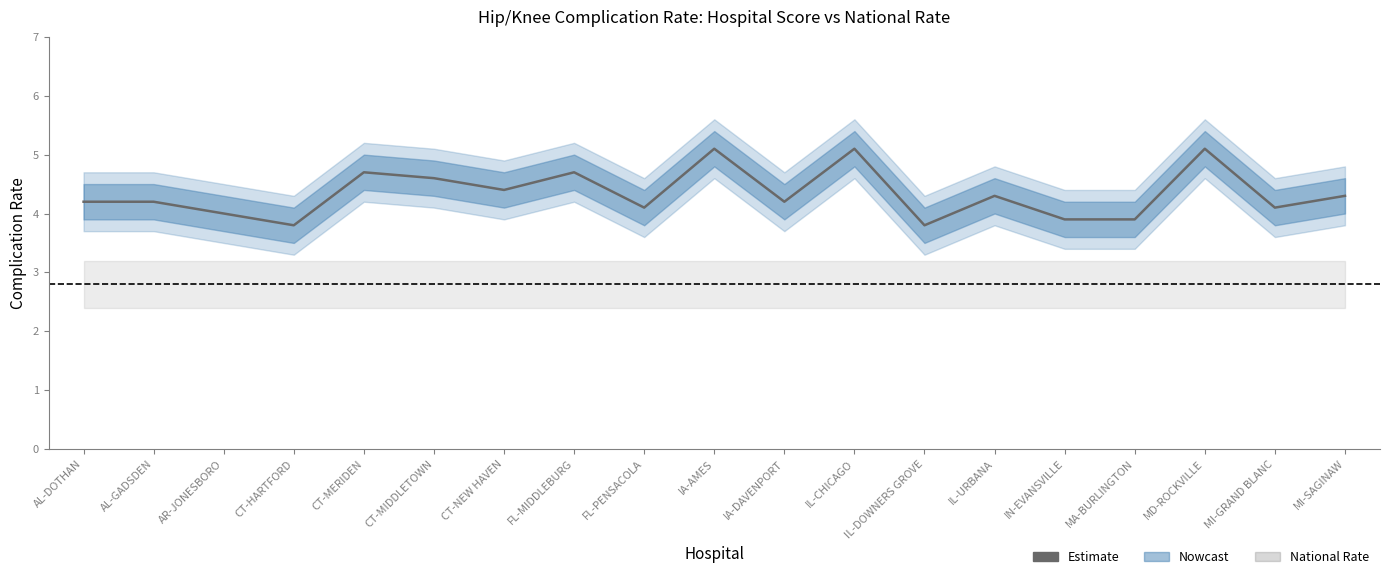

Between MD-ROCKVILLE and IA-AMES, which is larger?

MD-ROCKVILLE